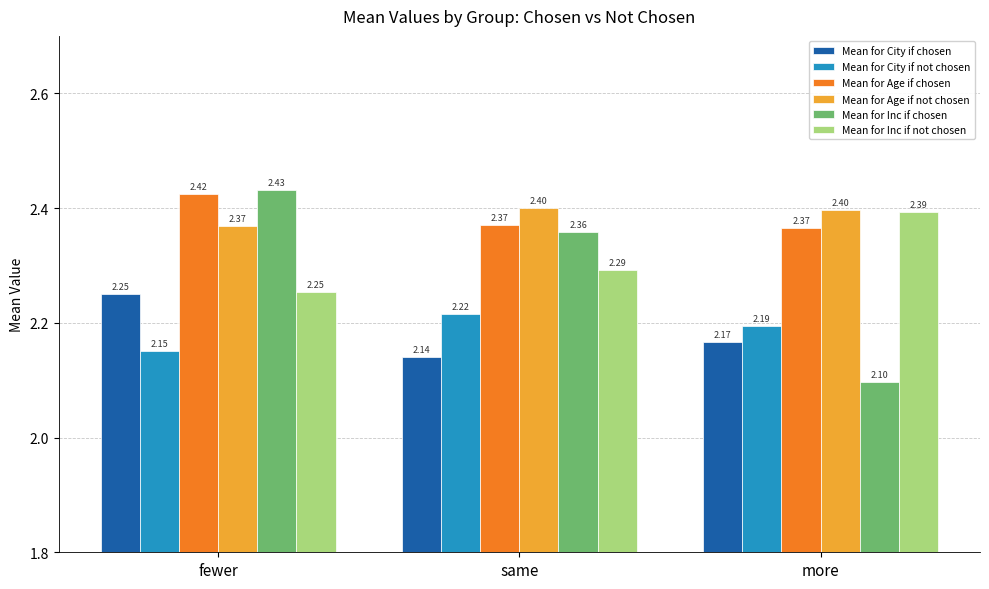

At which label is Mean for Inc if not chosen closest to 2?

fewer